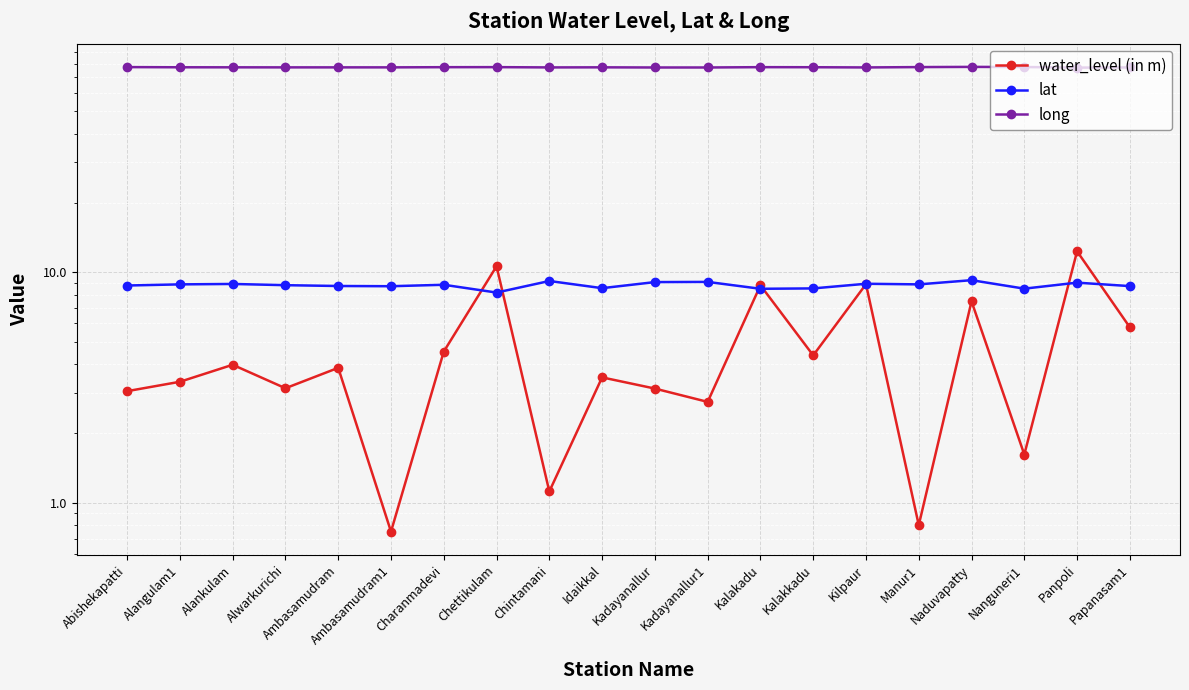

Rank the series at Kalakadu from lowest to highest value.

lat, water_level (in m), long